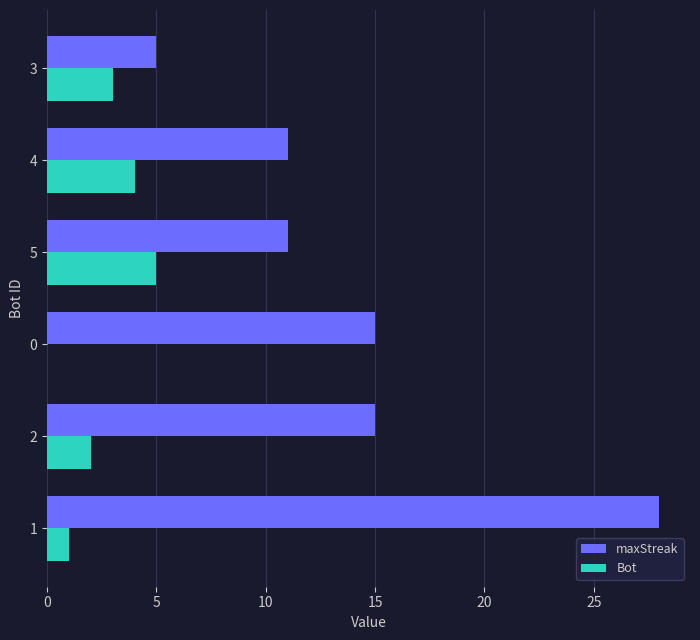

What is the sum of all maxStreak values?

85